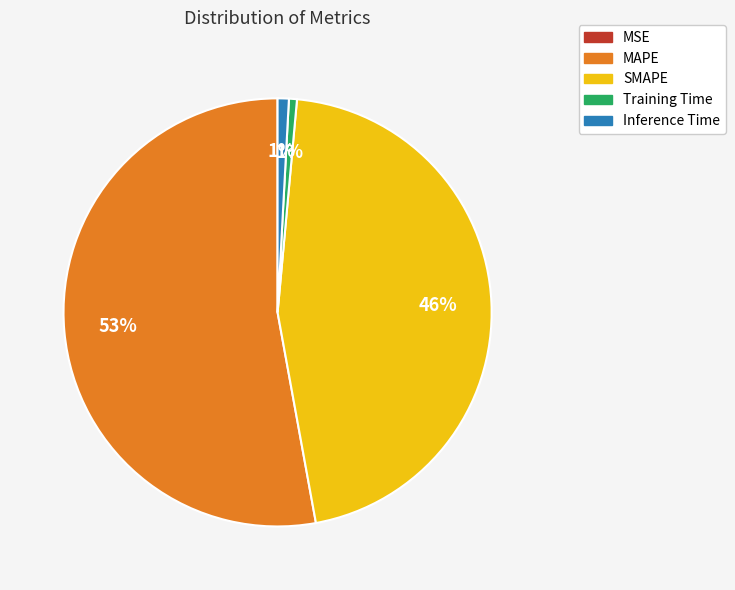

Does Inference Time represent more than half of the total?

No